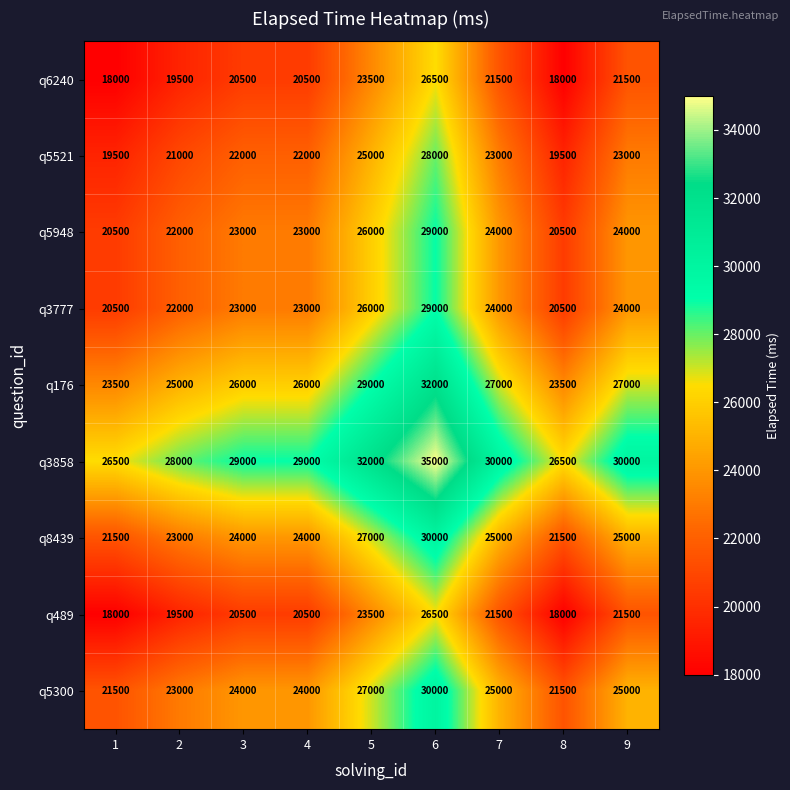

How many q6240 values are between 19500 and 21500?

5